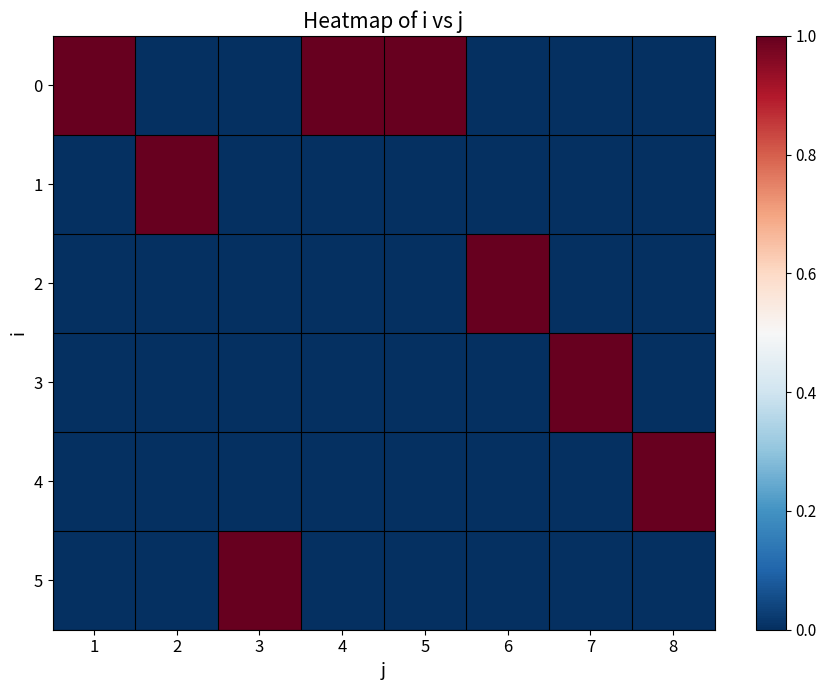

At 6, list the series in order from smallest to largest.

0, 1, 3, 4, 5, 2